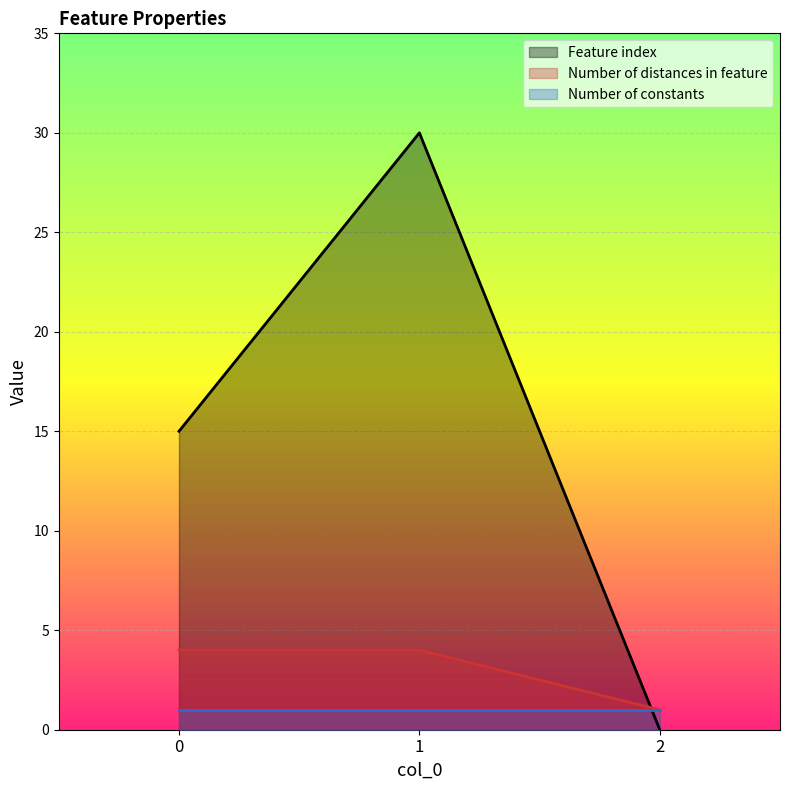

What is the spread (max minus min) of values at 0?

14